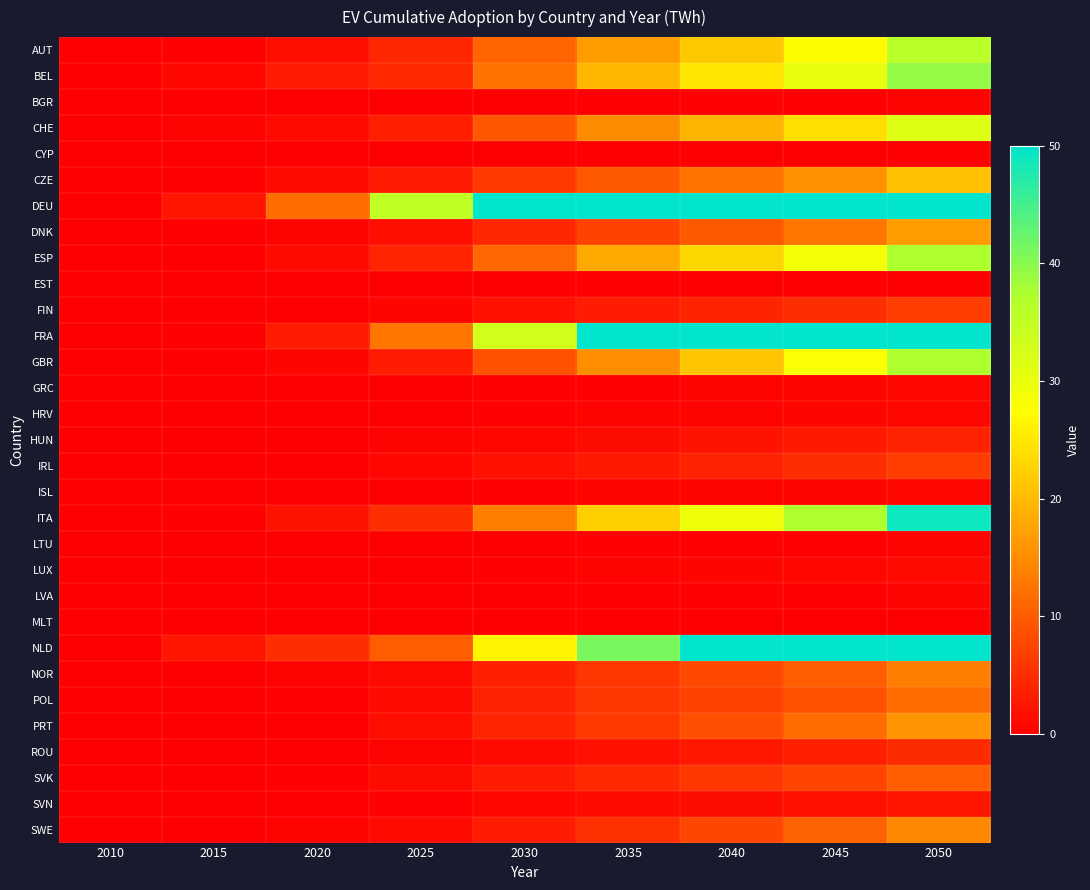

Reading left to right, transcribe all the data shown in this chart.

AUT: 2010=0.0	2015=0.3	2020=1.6	2025=4.3	2030=10.8	2035=16.7	2040=21.7	2045=27.3	2050=35.9
BEL: 2010=0.0	2015=0.9	2020=3.0	2025=4.5	2030=12.2	2035=19.7	2040=24.7	2045=30.3	2050=39.2
BGR: 2010=0.0	2015=0.0	2020=0.0	2025=0.0	2030=0.1	2035=0.2	2040=0.2	2045=0.3	2050=0.5
CHE: 2010=0.0	2015=0.4	2020=1.1	2025=3.6	2030=9.5	2035=15.0	2040=19.2	2045=24.0	2050=31.5
CYP: 2010=0.0	2015=0.0	2020=0.0	2025=0.0	2030=0.0	2035=0.0	2040=0.1	2045=0.1	2050=0.1
CZE: 2010=0.0	2015=0.0	2020=1.1	2025=3.0	2030=6.4	2035=9.6	2040=12.4	2045=15.6	2050=20.7
DEU: 2010=0.0	2015=2.5	2020=11.6	2025=35.1	2030=84.0	2035=133.2	2040=183.1	2045=243.3	2050=334.6
DNK: 2010=0.0	2015=0.1	2020=0.4	2025=1.7	2030=4.5	2035=7.3	2040=9.7	2045=12.5	2050=16.7
ESP: 2010=0.0	2015=0.1	2020=1.3	2025=4.2	2030=11.3	2035=18.1	2040=23.2	2045=28.8	2050=37.3
EST: 2010=0.0	2015=0.0	2020=0.0	2025=0.0	2030=0.1	2035=0.1	2040=0.2	2045=0.2	2050=0.3
FIN: 2010=0.0	2015=0.0	2020=0.1	2025=0.7	2030=1.9	2035=3.2	2040=4.1	2045=5.1	2050=6.6
FRA: 2010=0.0	2015=0.3	2020=3.0	2025=12.6	2030=33.3	2035=52.8	2040=67.6	2045=84.4	2050=110.0
GBR: 2010=0.0	2015=0.1	2020=0.7	2025=3.3	2030=8.9	2035=15.0	2040=21.0	2045=27.8	2050=37.4
GRC: 2010=0.0	2015=0.0	2020=0.0	2025=0.1	2030=0.2	2035=0.4	2040=0.5	2045=0.6	2050=0.8
HRV: 2010=0.0	2015=0.0	2020=0.0	2025=0.1	2030=0.3	2035=0.4	2040=0.5	2045=0.7	2050=0.8
HUN: 2010=0.0	2015=0.0	2020=0.0	2025=0.4	2030=1.0	2035=1.5	2040=2.1	2045=2.8	2050=3.8
IRL: 2010=0.0	2015=0.0	2020=0.0	2025=1.0	2030=1.9	2035=2.8	2040=3.7	2045=4.9	2050=6.7
ISL: 2010=0.0	2015=0.0	2020=0.0	2025=0.1	2030=0.3	2035=0.4	2040=0.5	2045=0.7	2050=0.8
ITA: 2010=0.0	2015=0.3	2020=2.0	2025=5.1	2030=13.5	2035=22.4	2040=29.4	2045=37.3	2050=48.9
LTU: 2010=0.0	2015=0.0	2020=0.1	2025=0.0	2030=0.1	2035=0.2	2040=0.3	2045=0.4	2050=0.5
LUX: 2010=0.0	2015=0.0	2020=0.0	2025=0.1	2030=0.3	2035=0.5	2040=0.6	2045=0.8	2050=1.0
LVA: 2010=0.0	2015=0.0	2020=0.0	2025=0.1	2030=0.2	2035=0.3	2040=0.3	2045=0.4	2050=0.5
MLT: 2010=0.0	2015=0.0	2020=0.0	2025=0.0	2030=0.1	2035=0.1	2040=0.1	2045=0.1	2050=0.2
NLD: 2010=0.0	2015=2.4	2020=4.9	2025=10.1	2030=26.4	2035=41.1	2040=51.0	2045=62.4	2050=80.5
NOR: 2010=0.0	2015=0.0	2020=0.5	2025=1.3	2030=3.7	2035=6.0	2040=7.9	2045=10.1	2050=13.3
POL: 2010=0.0	2015=0.0	2020=0.3	2025=1.3	2030=3.8	2035=5.9	2040=7.4	2045=9.1	2050=11.7
PRT: 2010=0.0	2015=0.0	2020=0.1	2025=1.7	2030=4.1	2035=6.4	2040=8.7	2045=11.6	2050=15.9
ROU: 2010=0.0	2015=0.0	2020=0.0	2025=0.5	2030=1.1	2035=1.8	2040=2.6	2045=3.5	2050=4.9
SVK: 2010=0.0	2015=0.0	2020=0.2	2025=1.5	2030=3.1	2035=4.5	2040=5.9	2045=7.5	2050=10.1
SVN: 2010=0.0	2015=0.0	2020=0.1	2025=0.3	2030=0.8	2035=1.2	2040=1.5	2045=1.9	2050=2.5
SWE: 2010=0.0	2015=0.1	2020=0.6	2025=1.2	2030=3.1	2035=5.4	2040=7.8	2045=10.6	2050=14.6